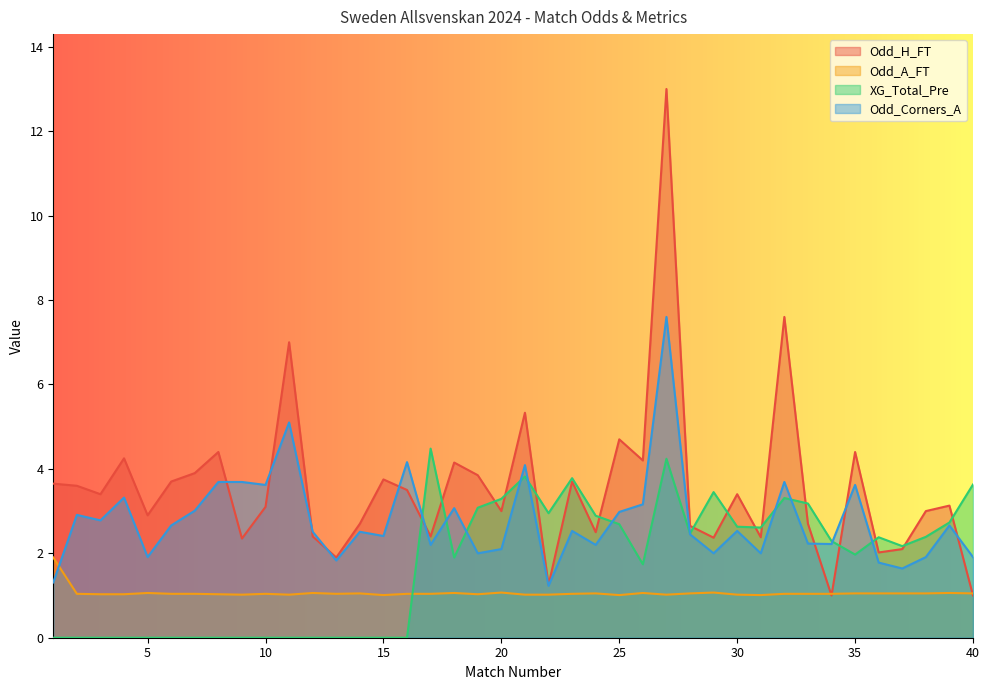

List the series in order of their peak value, lowest first.

Odd_A_FT, XG_Total_Pre, Odd_Corners_A, Odd_H_FT